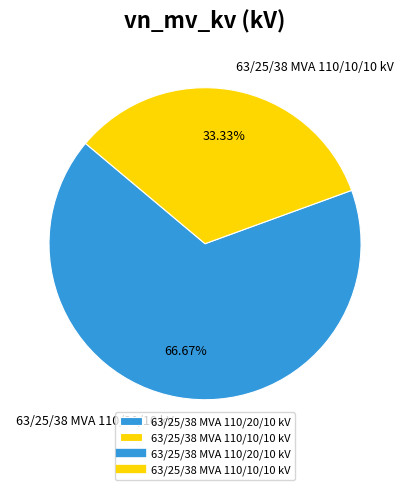

Is 63/25/38 MVA 110/20/10 kV the majority of the pie?

Yes